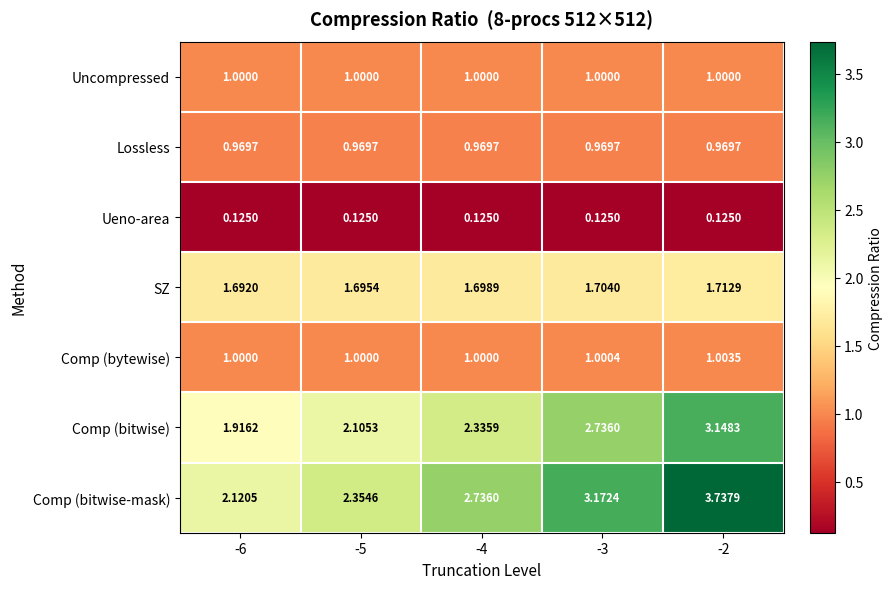

Is the value of Comp (bitwise) at -3 greater than the value of Comp (bytewise) at -3?

Yes